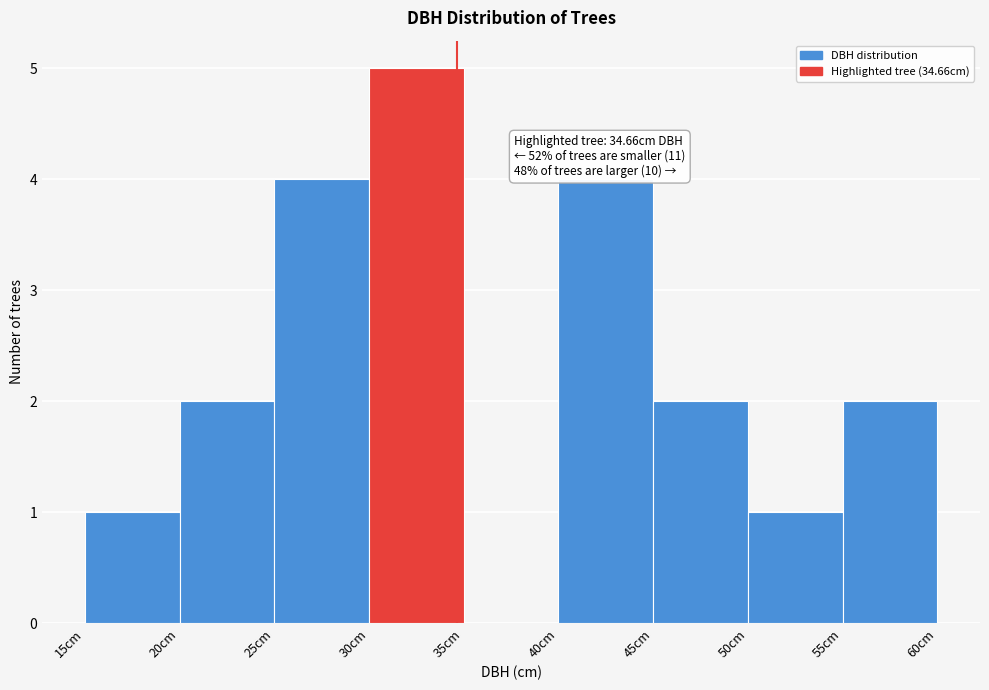

Over which range of the x-axis is the bar tallest?

30 to 35